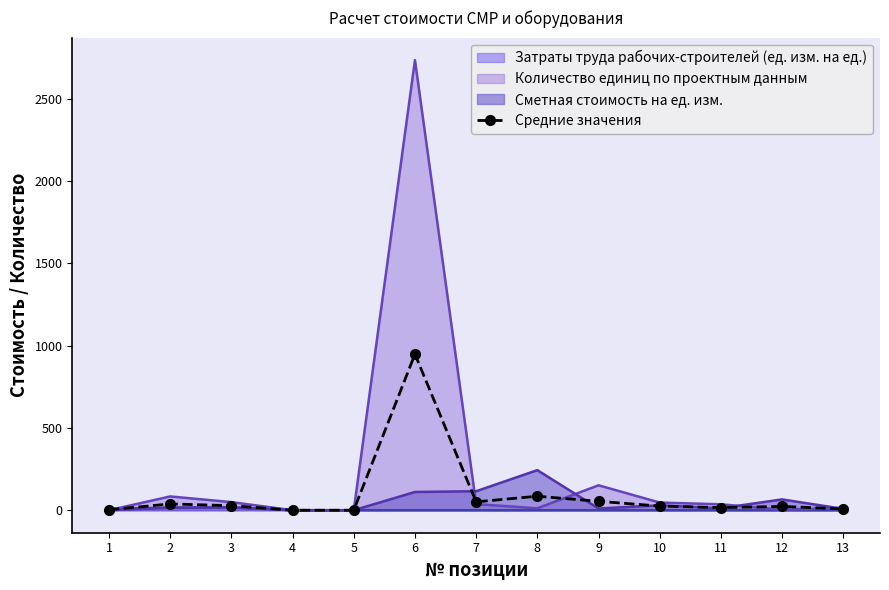

What is the value of the 10th point from the left?

25.4